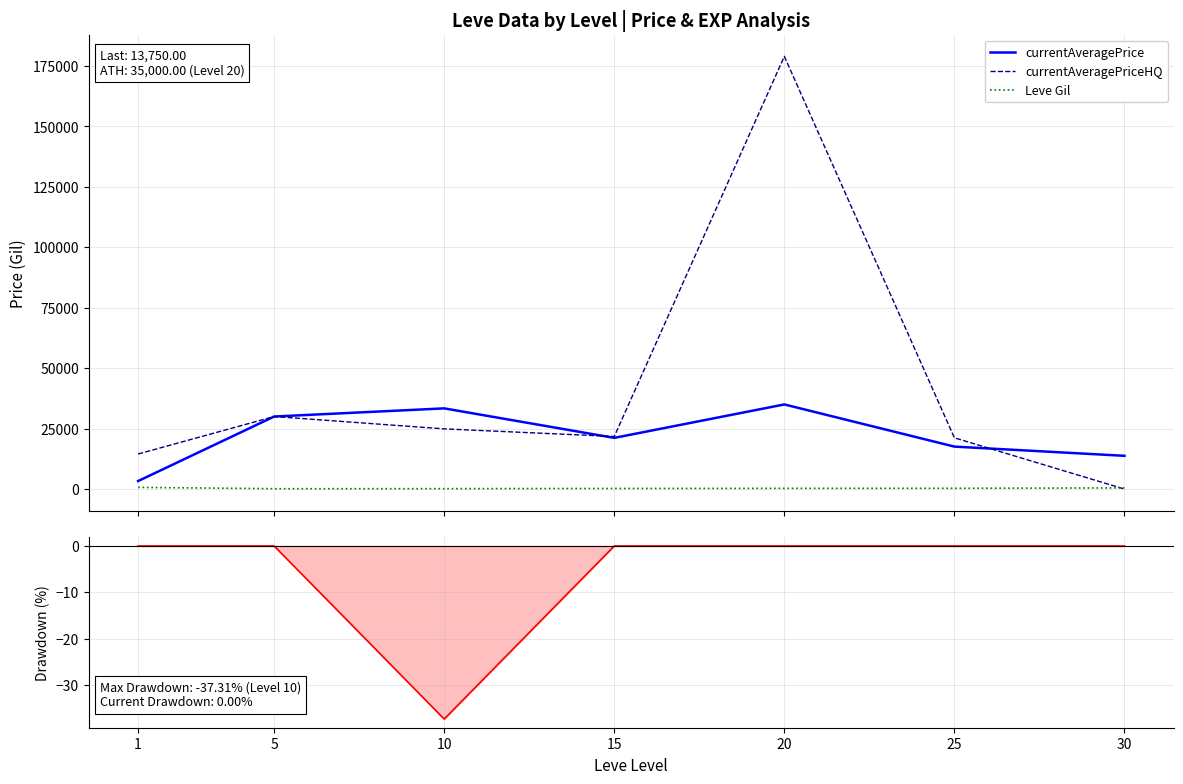

True or false: currentAveragePriceHQ has more than 2 points higher than both neighbors.

False